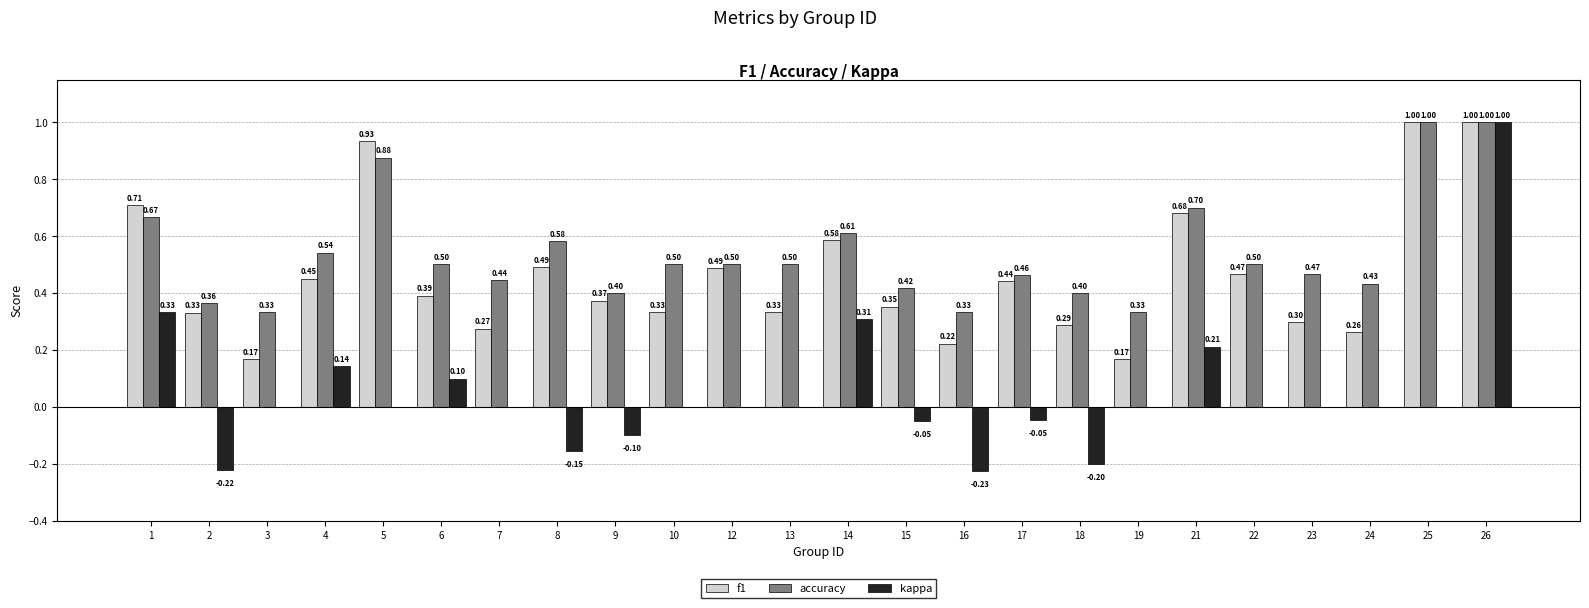

What is the total value across all series at 12?

1.0